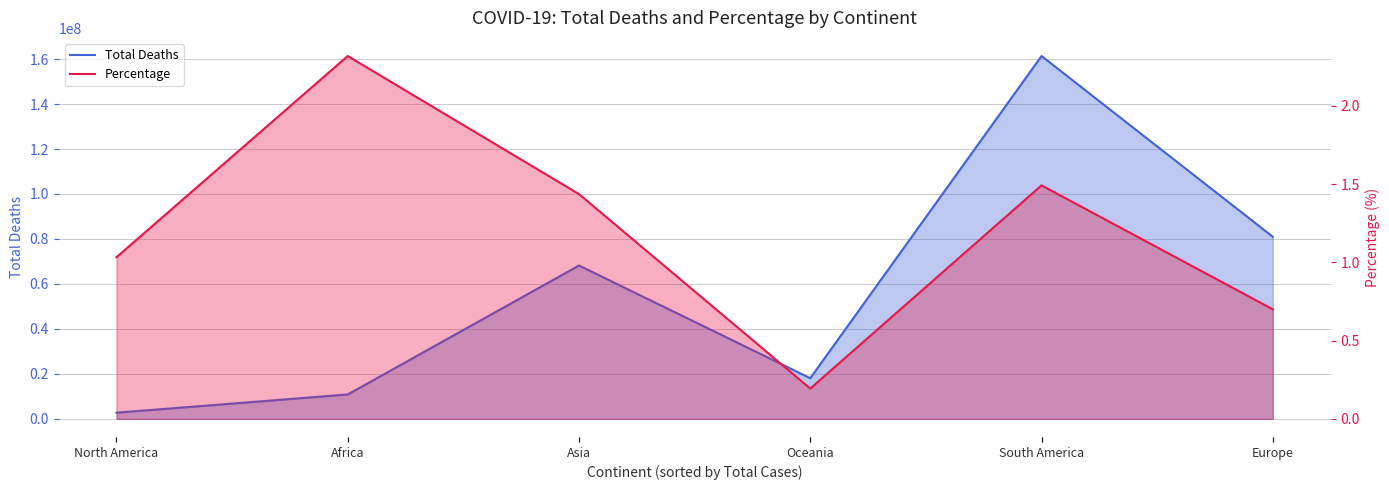

What is the label of the 4th point from the left?

Oceania